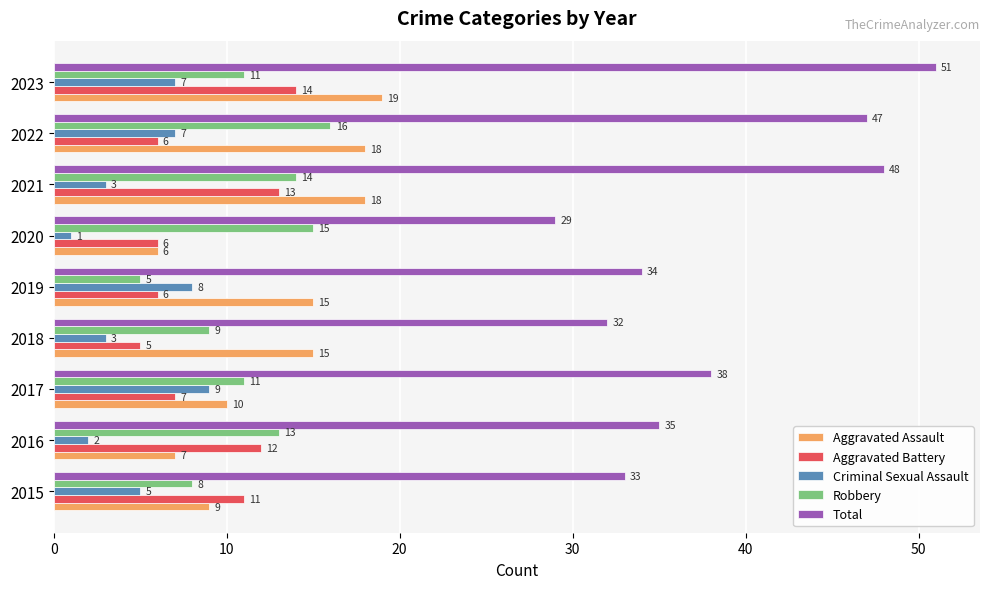

Is it true that Aggravated Assault equals 29 at 2022?

False